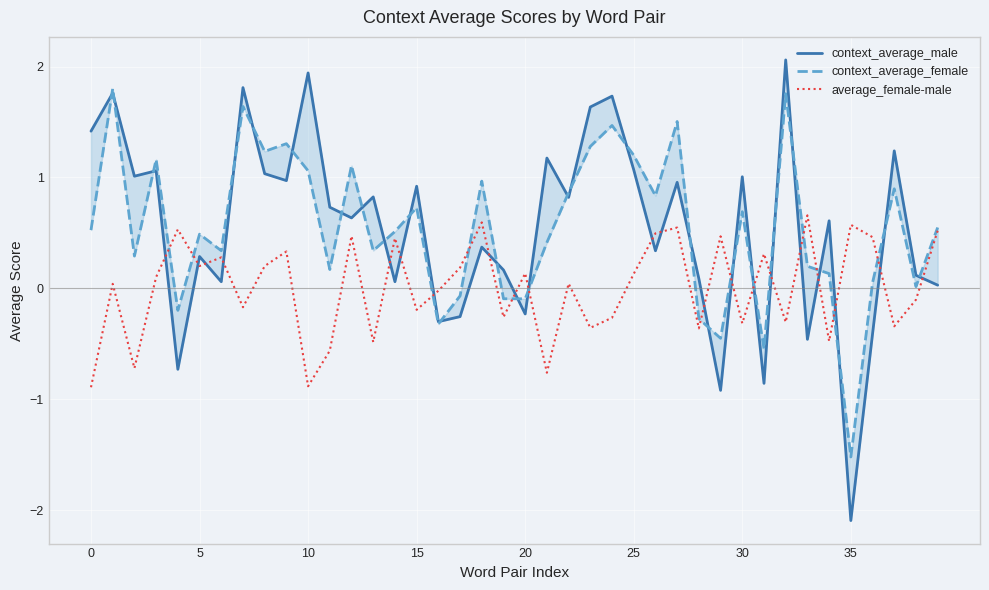

Which series has the largest range (max minus min)?

context_average_male